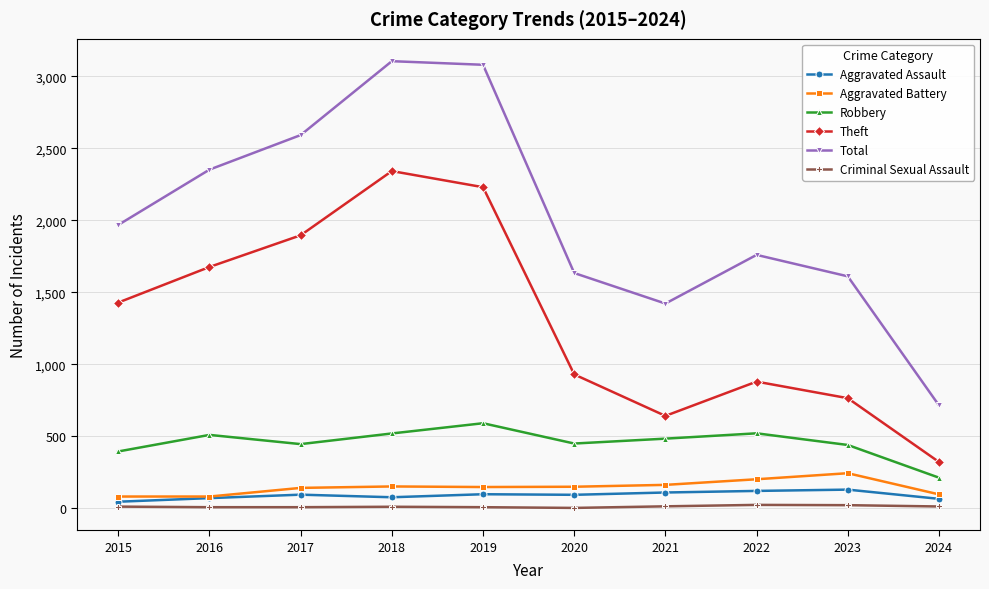

What is the difference between the highest and lowest values at 2018?

3094